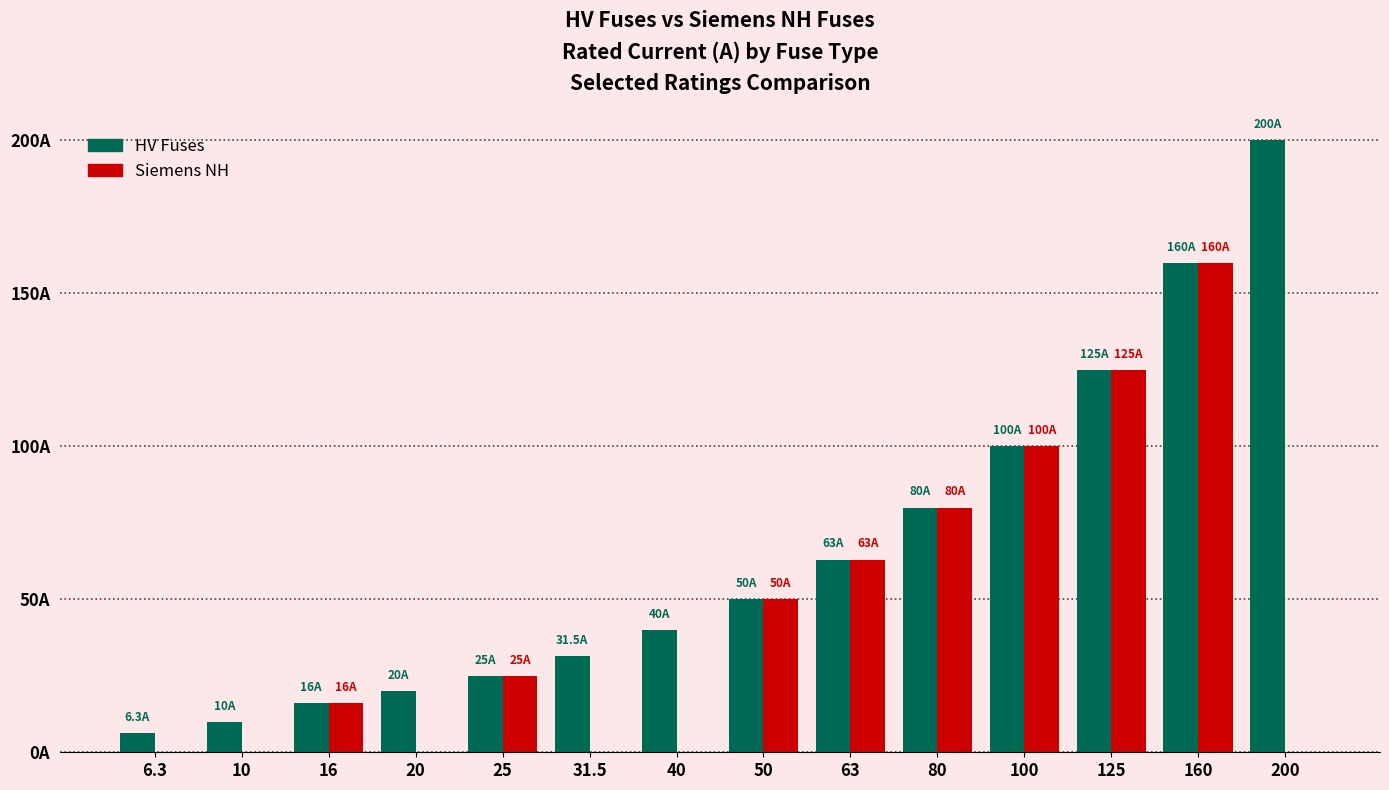

What is the difference between the highest and lowest values at 20?

20.0